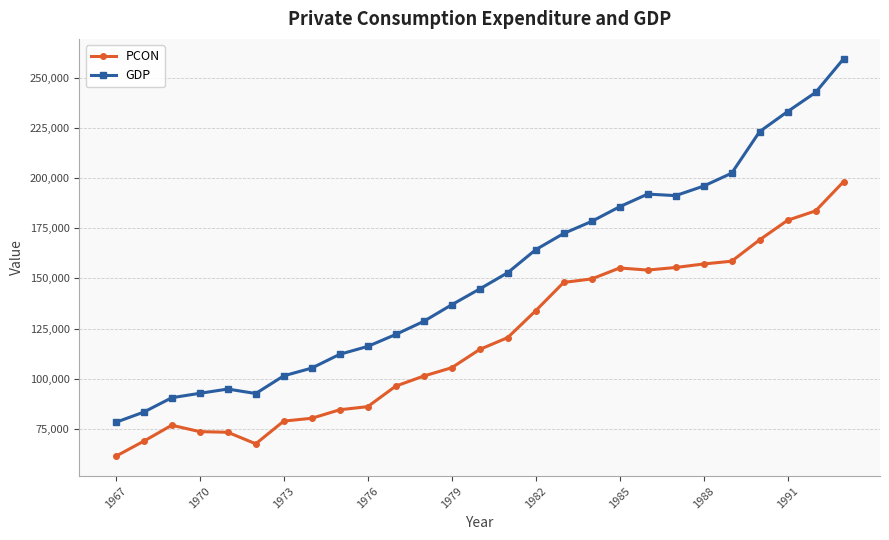

What is the highest value of the GDP series?

259555